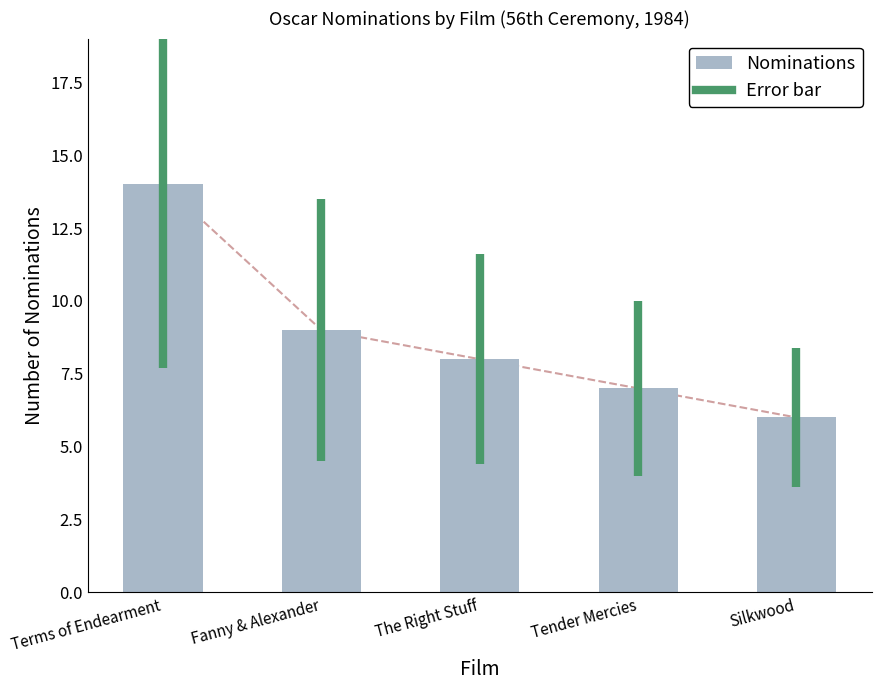

What is the label of the 2nd bar from the right?

Tender Mercies